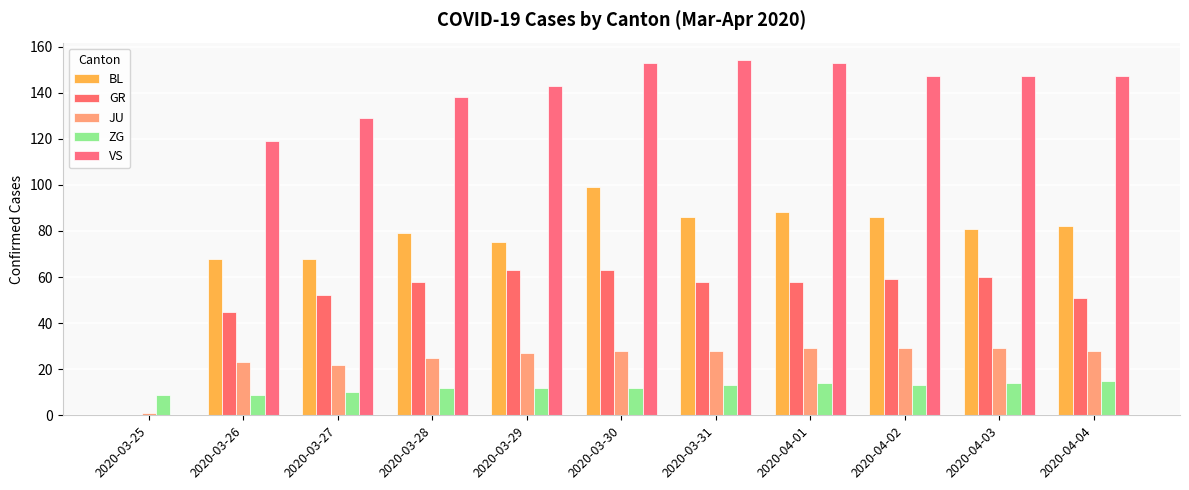

List the labels in order of BL value, smallest first.

2020-03-25, 2020-03-26, 2020-03-27, 2020-03-29, 2020-03-28, 2020-04-03, 2020-04-04, 2020-03-31, 2020-04-02, 2020-04-01, 2020-03-30